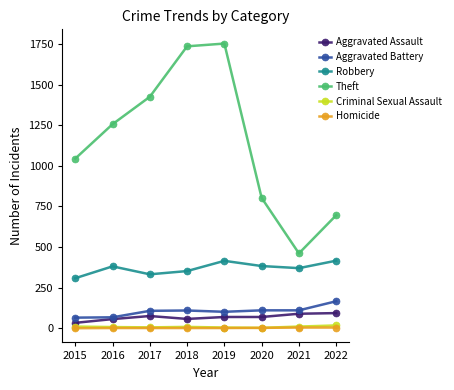

True or false: Aggravated Battery and Theft intersect in this chart.

False